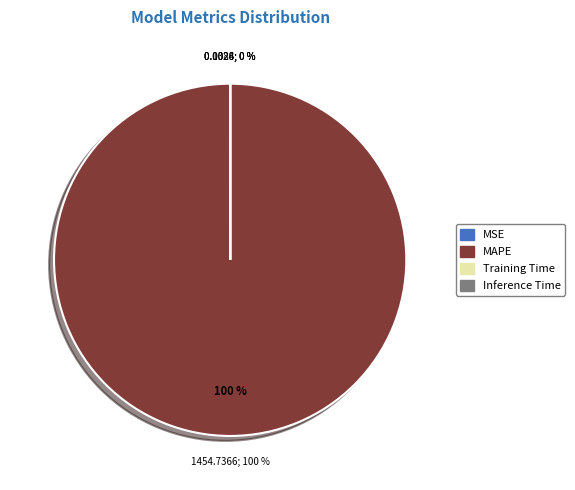

Rank the categories by value from highest to lowest.

MAPE, MSE, Training Time, Inference Time